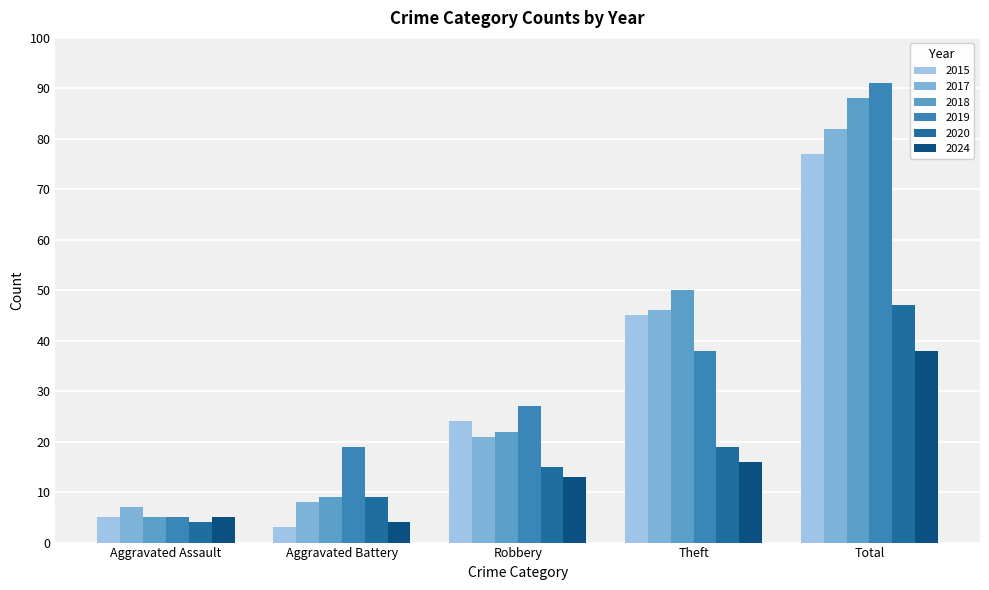

What is the difference between the maximum and minimum values in the 2019 series?

86